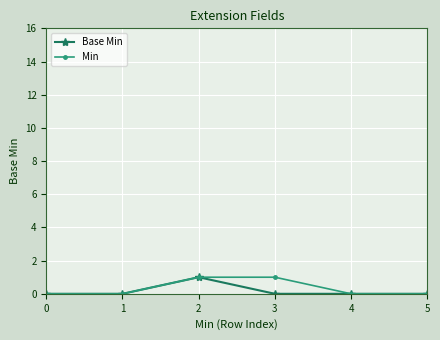

Is the value of Min at 2 greater than the value of Base Min at 1?

Yes